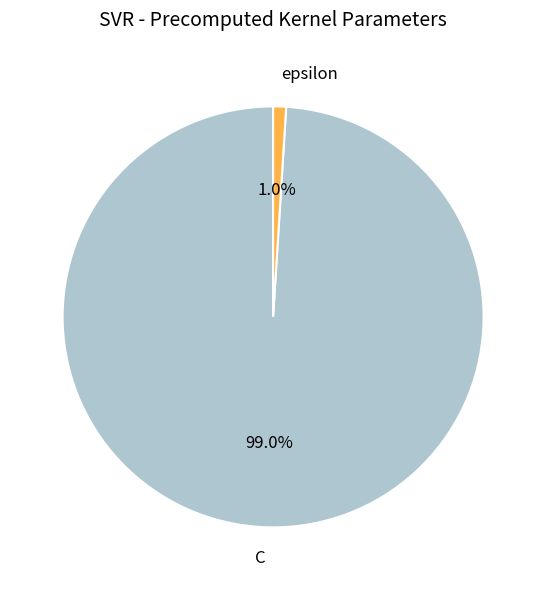

Rank the categories by value from highest to lowest.

C, epsilon